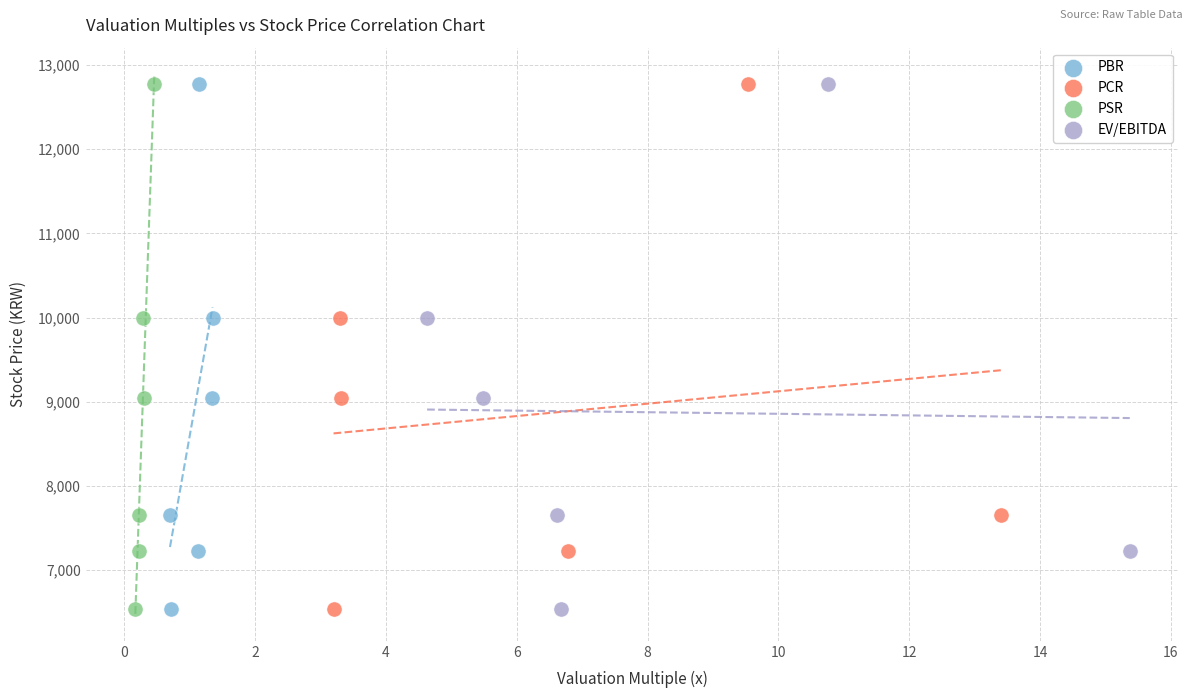

What are all the series names shown in the legend?

PBR, PCR, PSR, EV/EBITDA